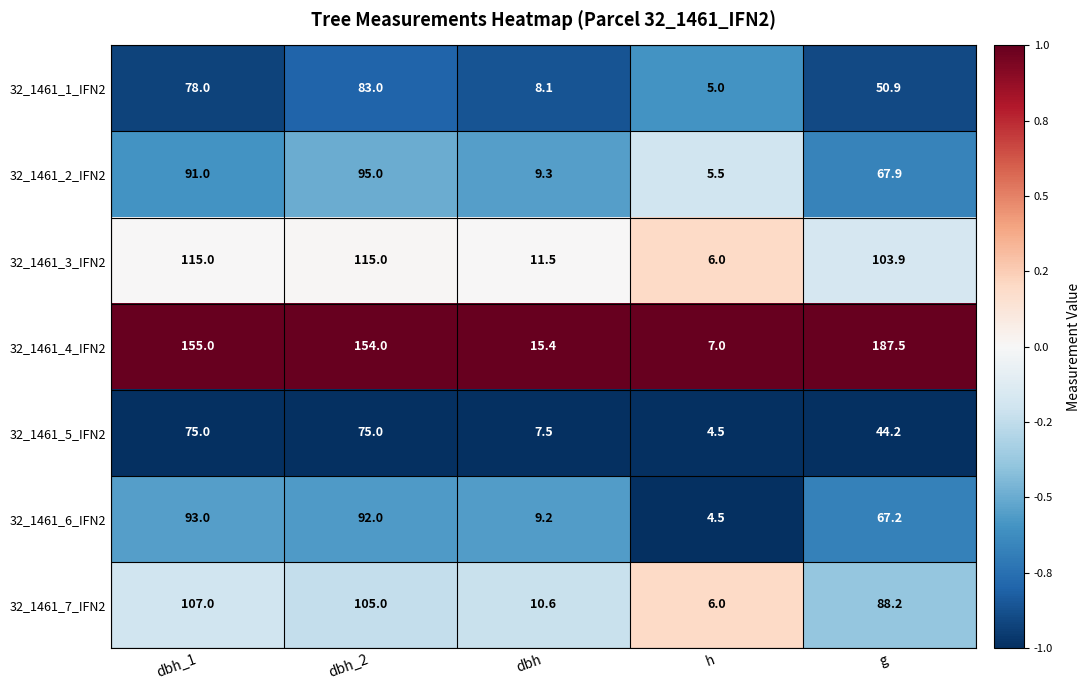

The 32_1461_3_IFN2 series shows 115.0 at dbh_2. True or false?

True